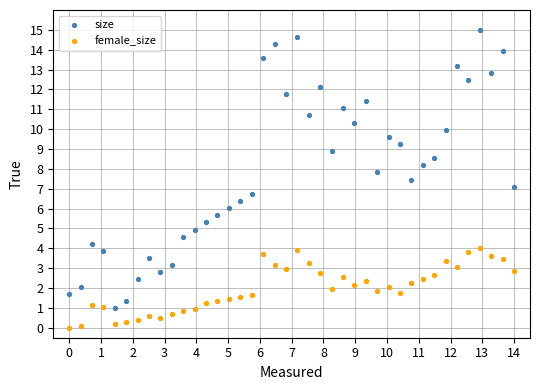

What are all the series names shown in the legend?

size, female_size